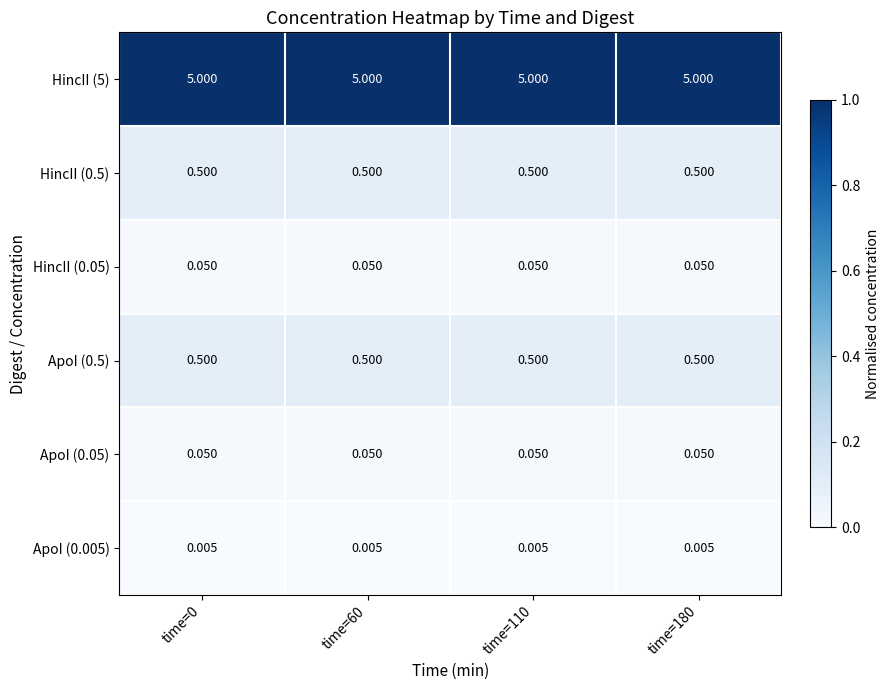

Is the value of ApoI (0.5) at time=110 greater than the value of ApoI (0.005) at time=0?

Yes